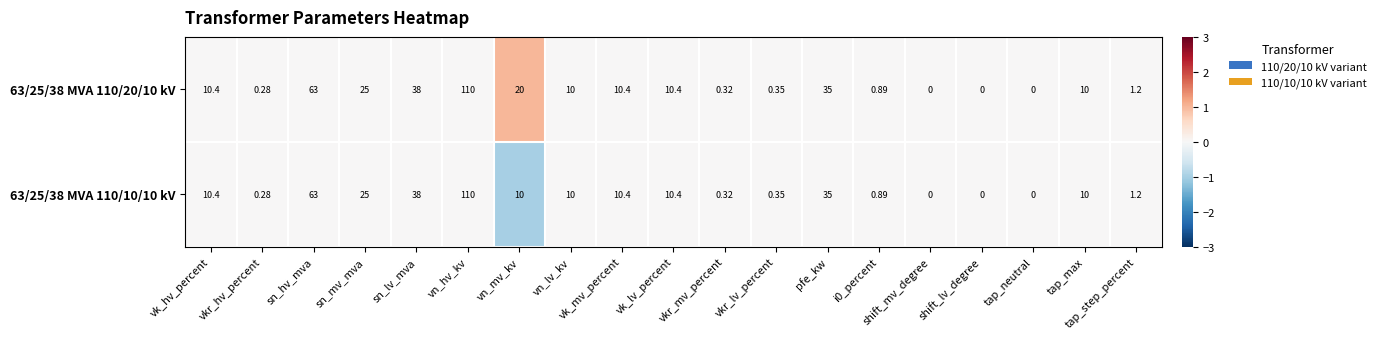

At which label does 63/25/38 MVA 110/20/10 kV reach its peak?

vn_hv_kv